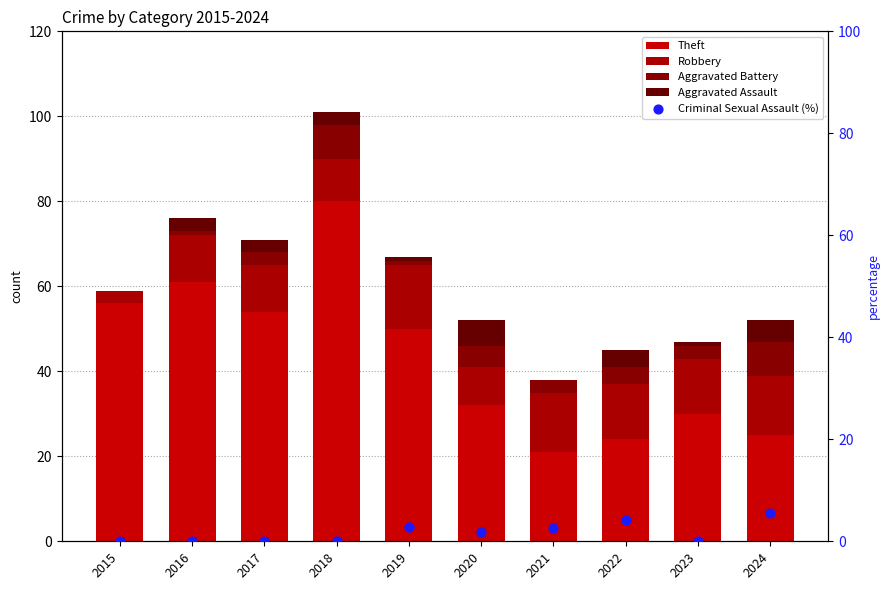

Which series has the largest Y range (max minus min)?

Theft